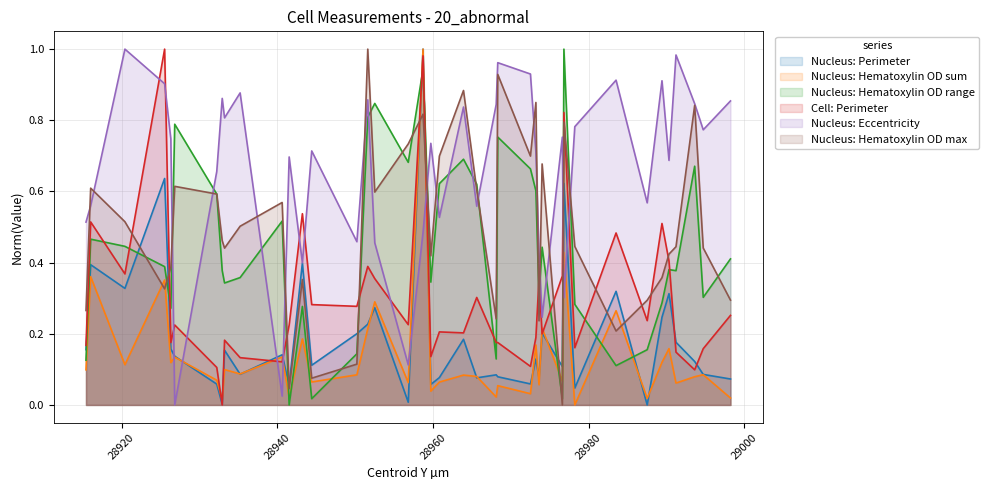

At which label does Nucleus: Eccentricity reach its peak?

28920.4